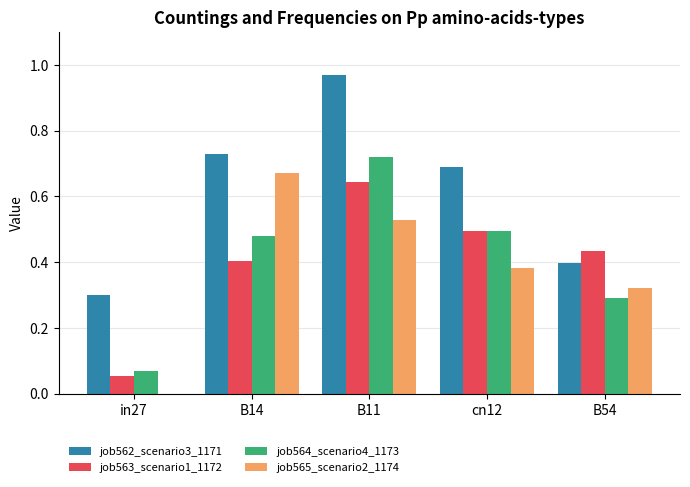

The value of job565_scenario2_1174 at B14 is 0.7. True or false?

True